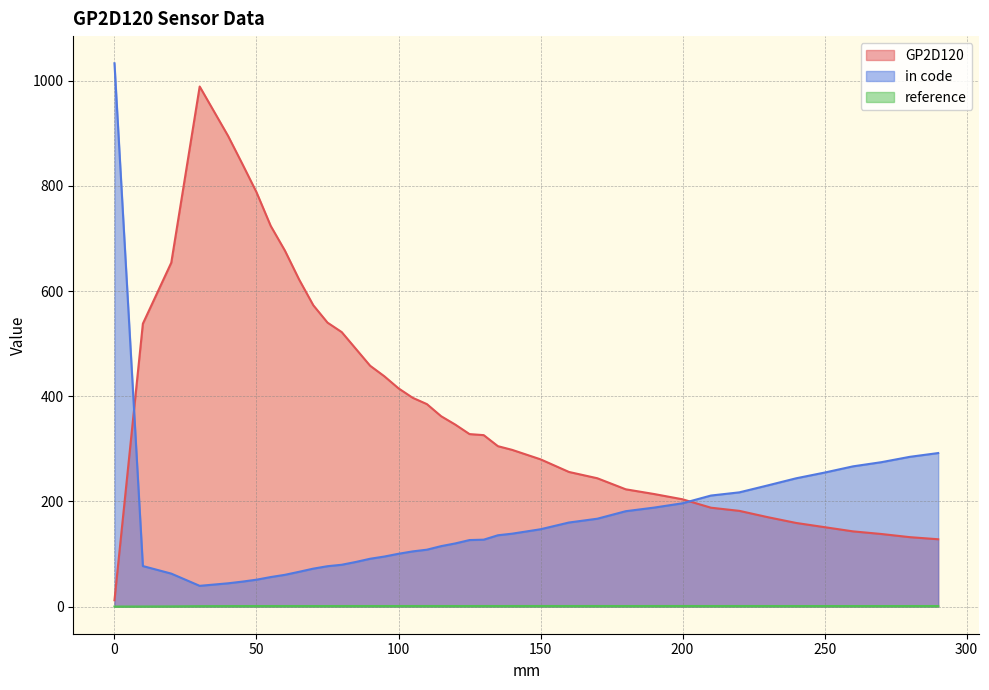

Reading right to left, extract all data points from this chart.

GP2D120: 290=128.0	280=132.0	270=138.0	260=143.0	250=151.0	240=159.0	230=170.0	220=182.0	210=188.0	200=204.0	190=214.0	180=223.0	170=244.0	160=256.0	150=280.0	140=298.0	135=305.0	130=326.0	125=328.0	120=346.0	115=362.0	110=385.0	105=397.0	100=415.0	95=438.0	90=458.0	85=490.0	80=522.0	75=540.0	70=573.0	65=622.0	60=677.0	55=724.0	50=788.0	45=842.0	40=895.0	30=989.0	20=654.0	10=538.0	0=12.0
in code: 290=291.9	280=284.7	270=274.6	260=266.6	250=254.8	240=243.9	230=230.4	220=217.2	210=211.1	200=196.4	190=188.2	180=181.3	170=167.1	160=159.8	150=147.0	140=138.6	135=135.6	130=127.2	125=126.5	120=120.1	115=114.9	110=108.2	105=104.9	100=100.4	95=95.1	90=90.9	85=84.8	80=79.5	75=76.7	70=72.1	65=66.1	60=60.4	55=56.1	50=51.1	45=47.4	40=44.2	30=39.4	20=62.7	10=77.0	0=1033.2
reference: 290=1.0	280=1.0	270=1.0	260=1.0	250=1.0	240=1.0	230=1.0	220=1.0	210=1.0	200=1.0	190=1.0	180=1.0	170=1.0	160=1.0	150=1.0	140=1.0	135=1.0	130=1.0	125=1.0	120=1.0	115=1.0	110=1.0	105=1.0	100=1.0	95=1.0	90=1.0	85=1.0	80=1.0	75=1.0	70=1.0	65=1.0	60=1.0	55=1.0	50=1.0	45=0.9	40=0.9	30=0.8	20=0.3	10=0.1	0=0.0